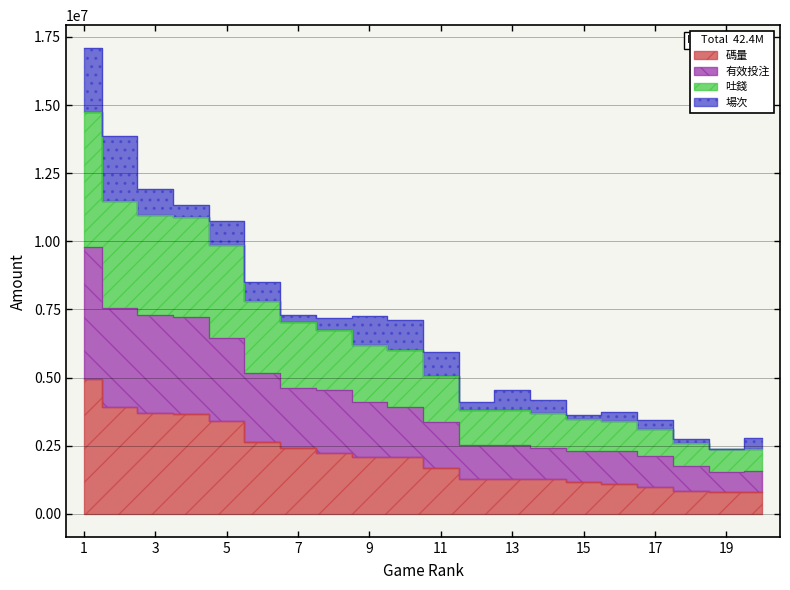

What is the difference between the maximum and second lowest values in the 碼量 series?

4142366.9